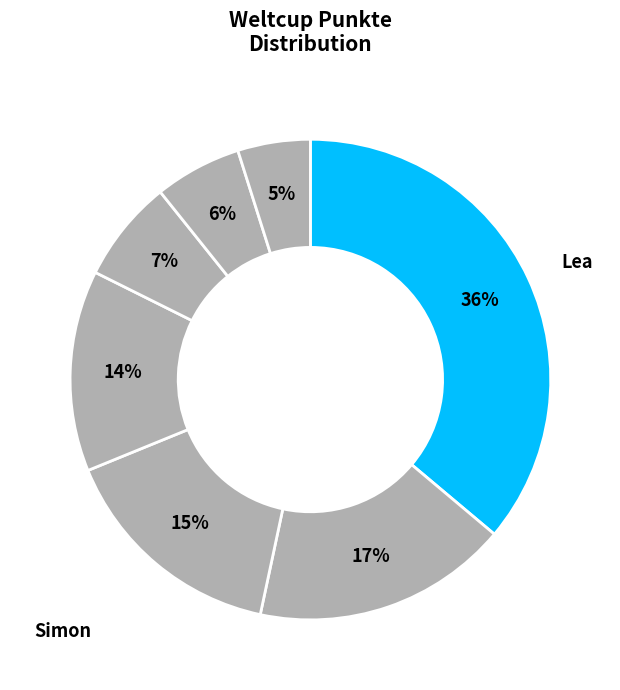

How many slices are in this pie chart?

7